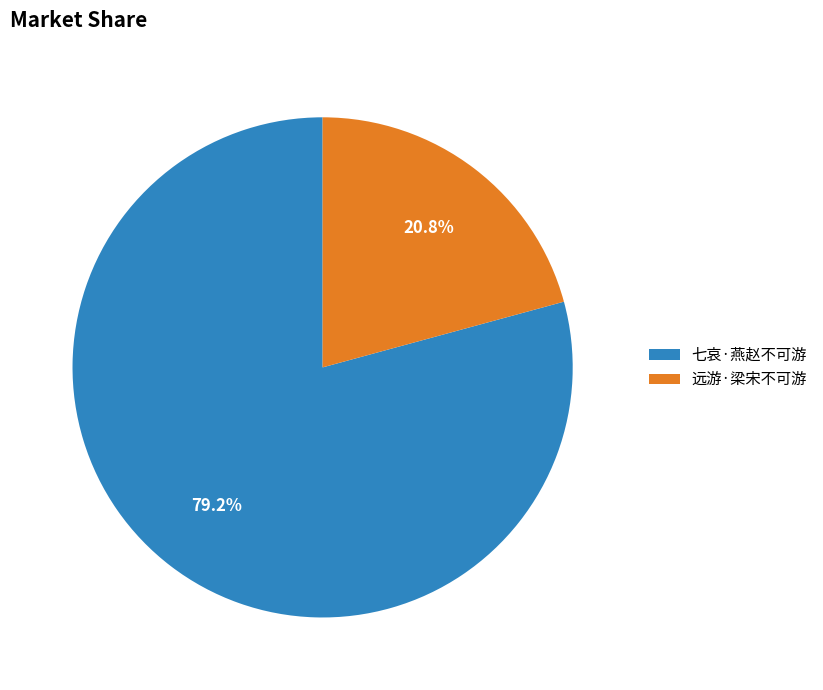

What percentage is the 七哀·燕赵不可游 slice, to the nearest percent?

79%